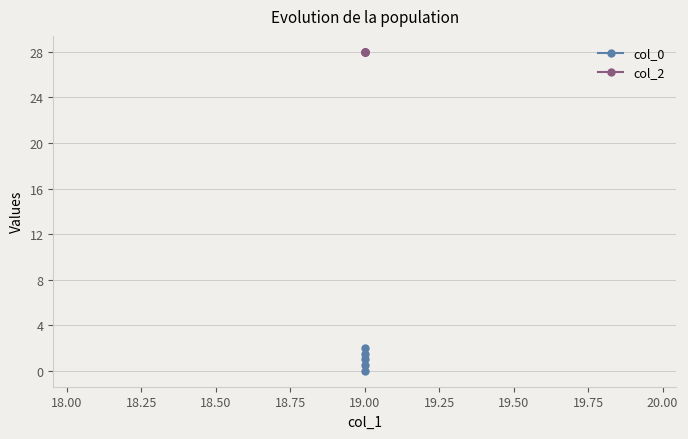

How many col_0 values are between 0 and 1?

3